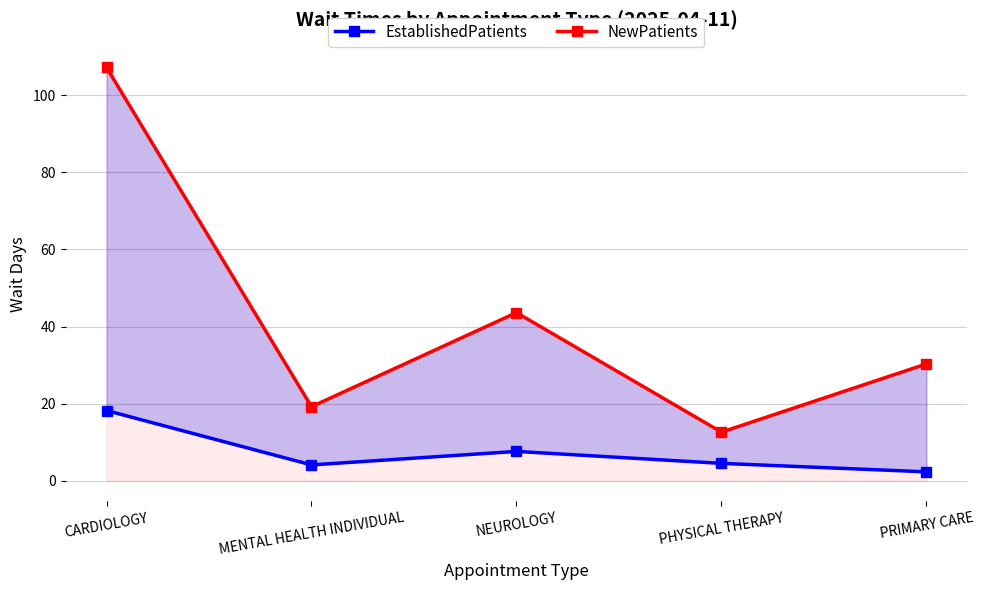

Which category has the lowest value across all series?

PRIMARY CARE